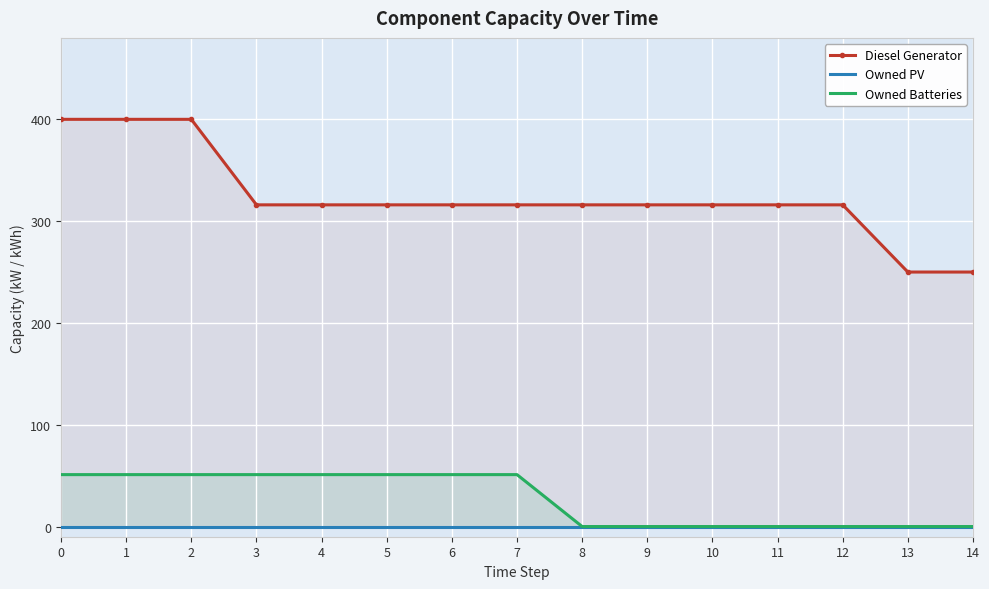

What are all the series names shown in the legend?

Diesel Generator, Owned PV, Owned Batteries